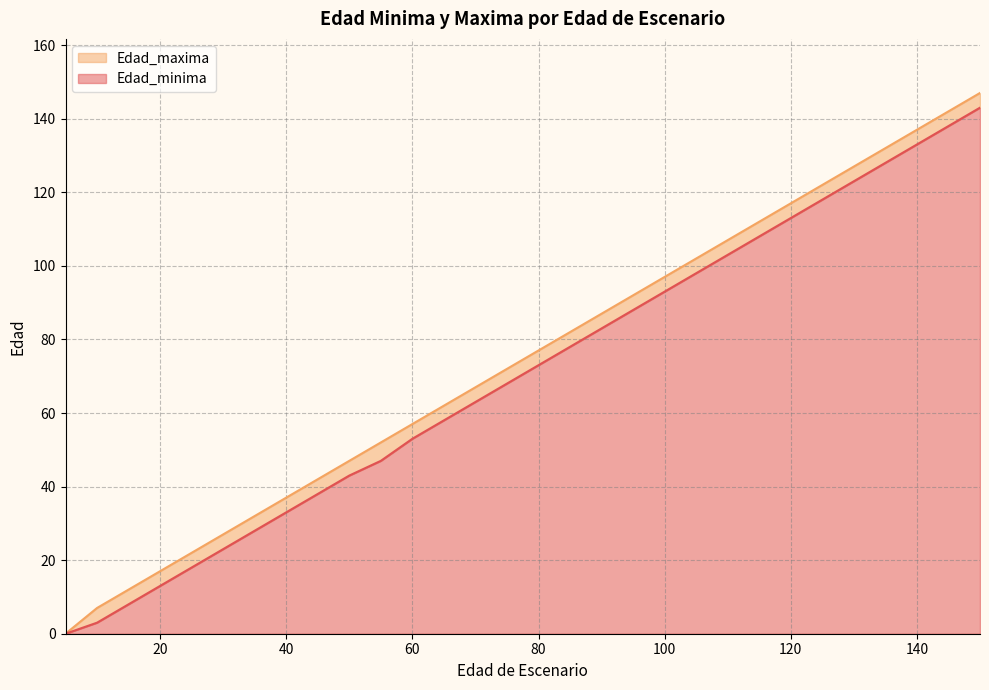

True or false: Edad_maxima and Edad_minima intersect in this chart.

False